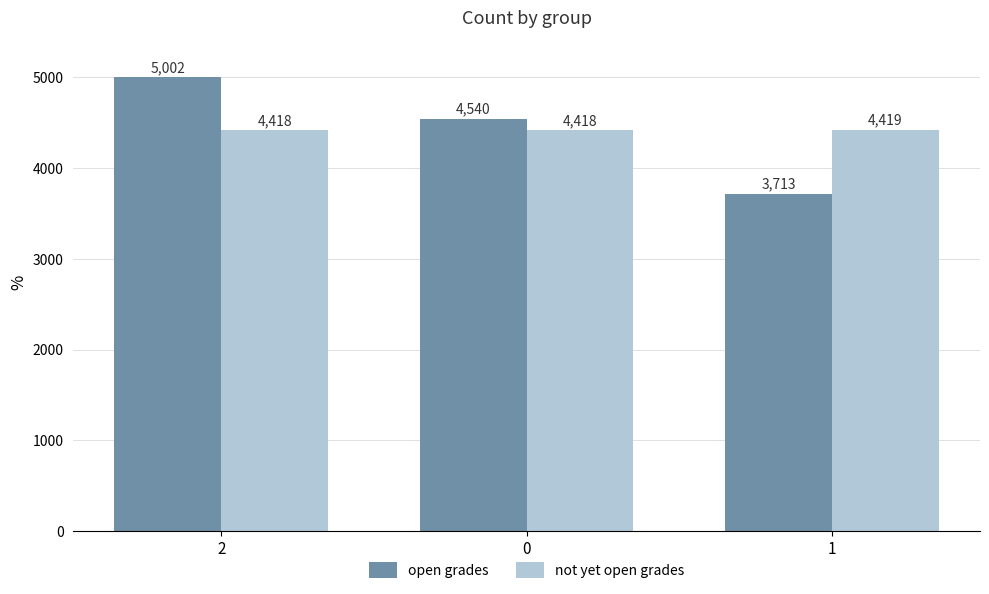

The not yet open grades series shows 4418 at 2. True or false?

True